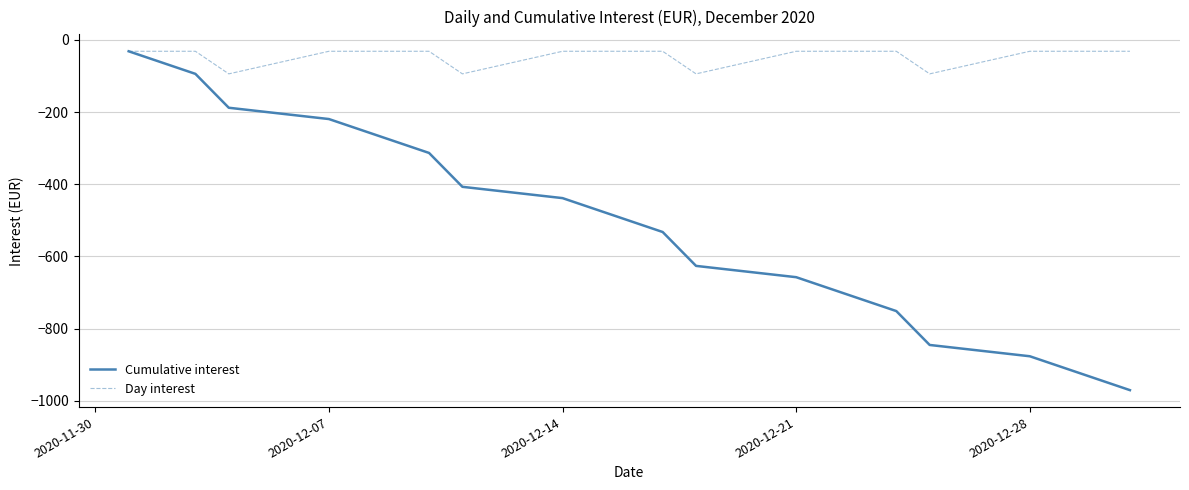

Which series has the largest range (max minus min)?

Cumulative interest